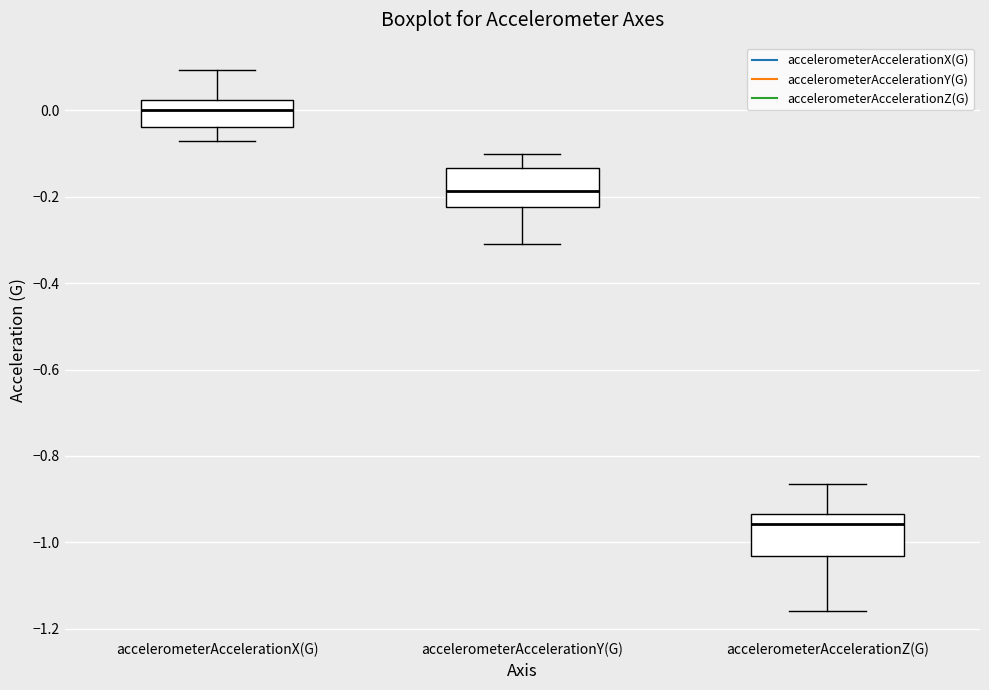

Where does the lower whisker of the box for accelerometerAccelerationY(G) end on the y-axis? The values are not printed on the chart, so give them approximately, as read against the axis.

-0.32